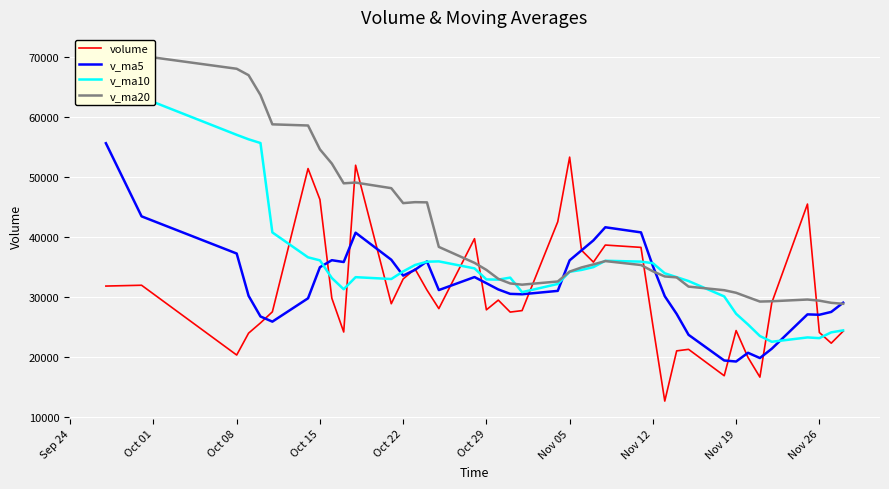

Count the number of categories in the chart.

40